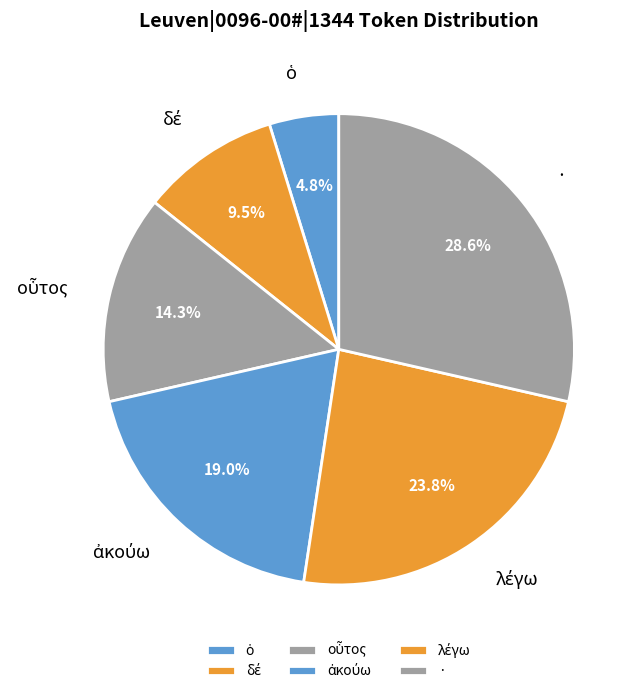

Which slice is the largest?

·